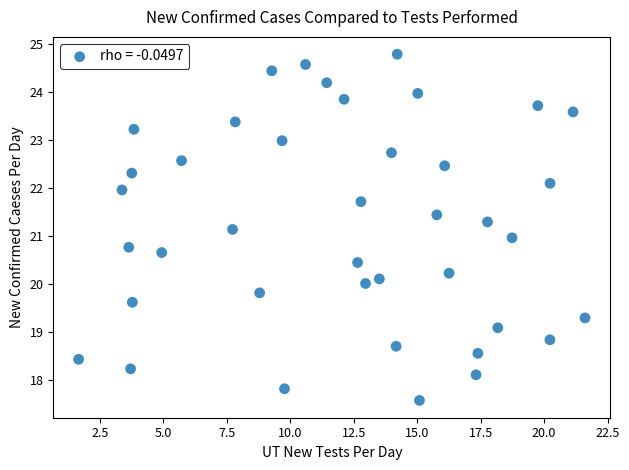

What is the range of Y values (max minus min)?

7.2